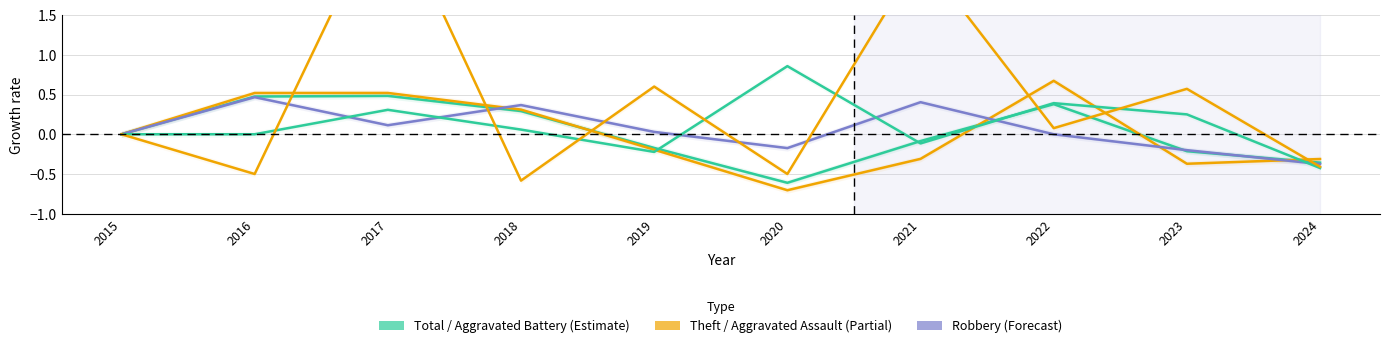

After their last crossing, which series has the higher values: Robbery or Theft?

Theft